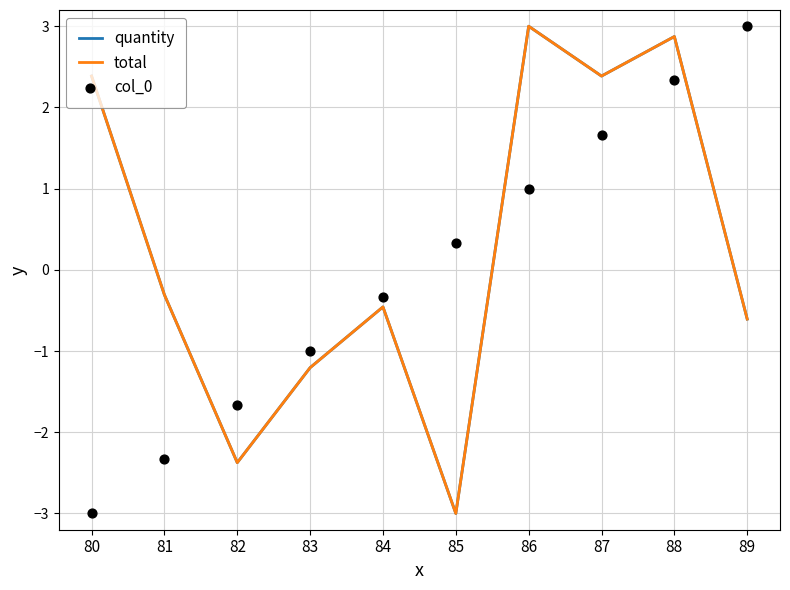

Which series contains the highest Y value?

quantity